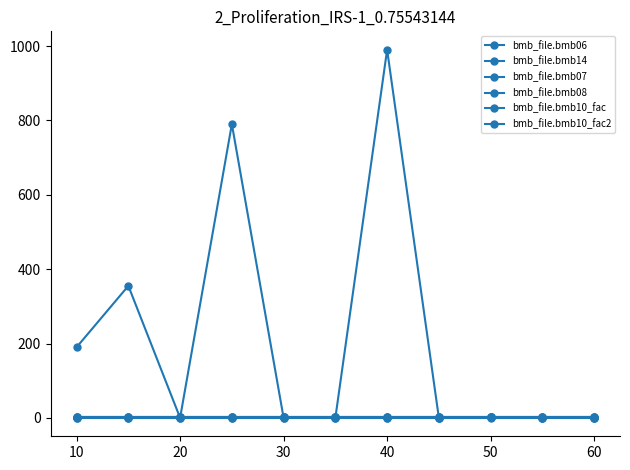

Does the chart have visible grid lines?

No